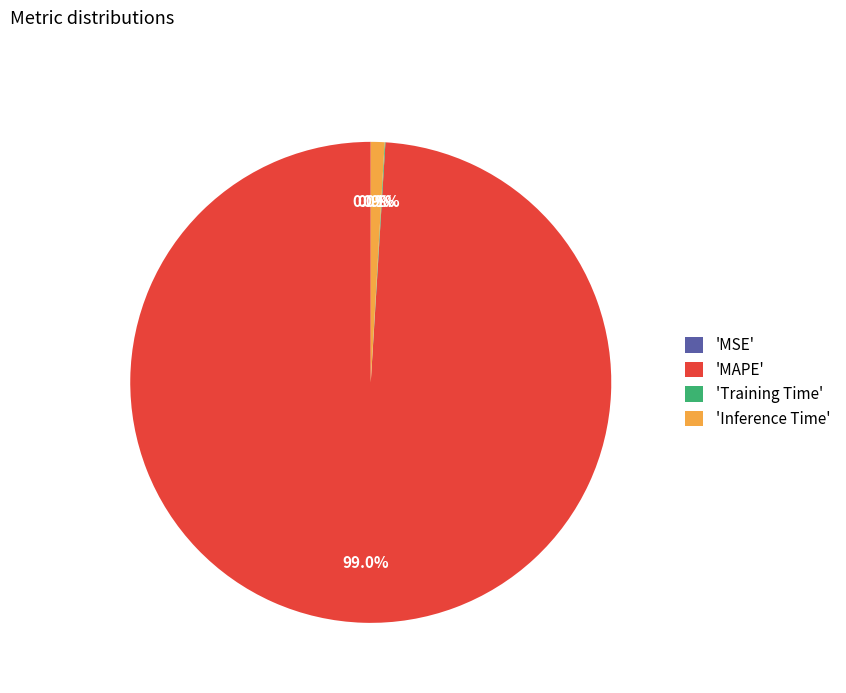

Which slice is the largest?

'MAPE'